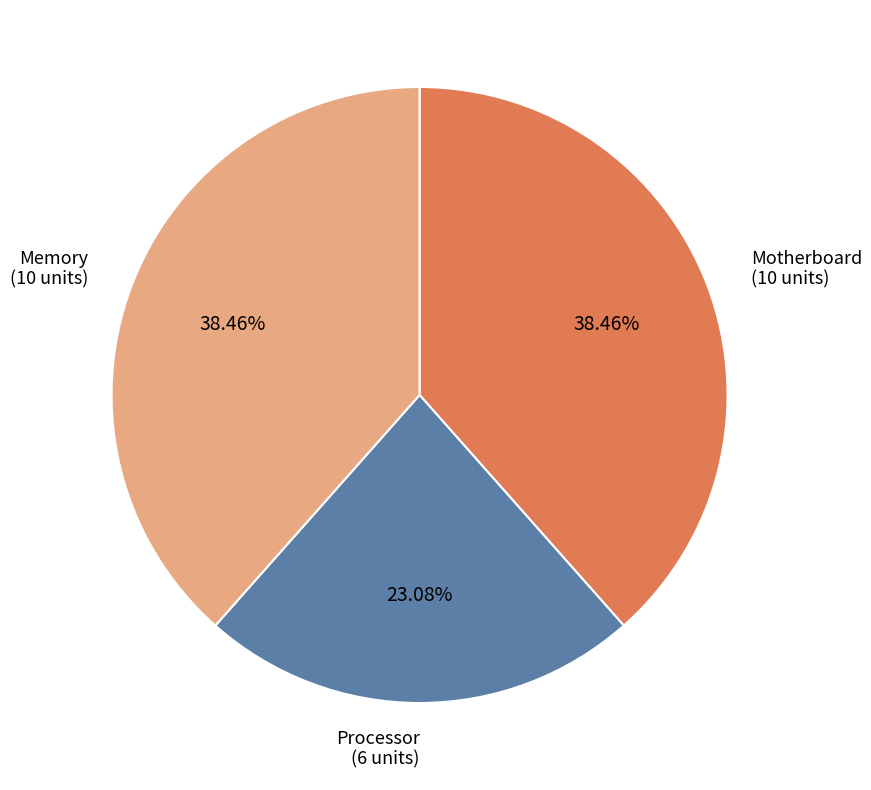

Which category has the smallest portion of the pie?

Processor